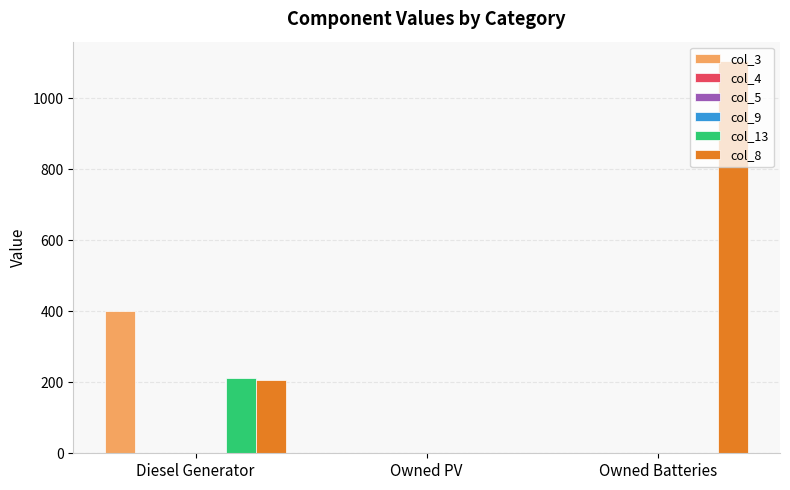

How many col_3 values are between 0 and 400?

3